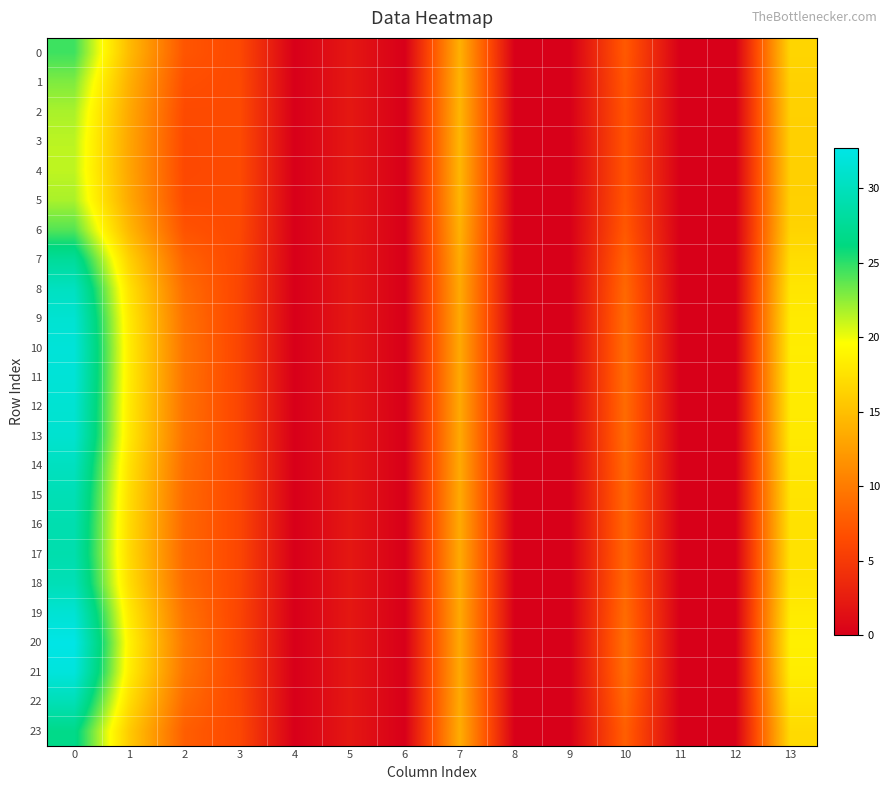

Which series has the largest total across all categories?

20